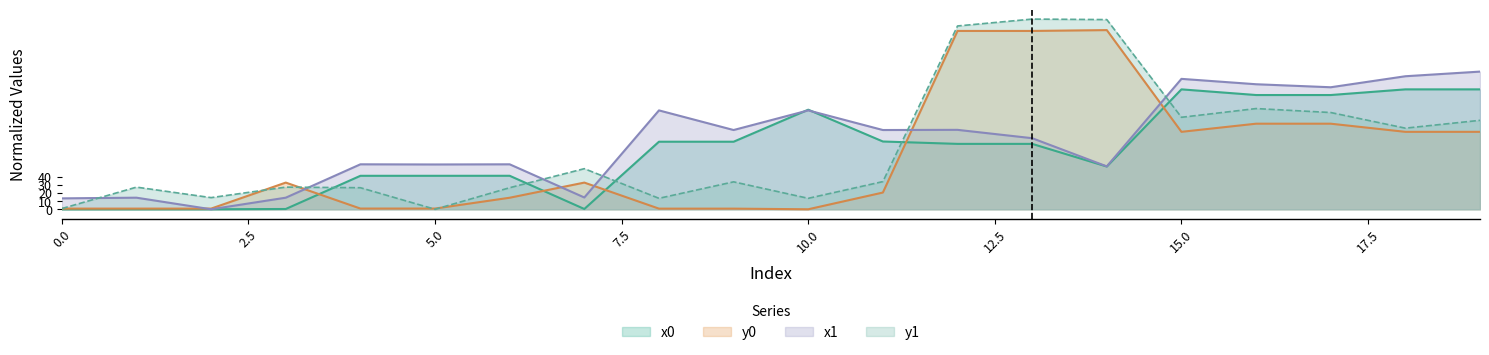

At which label is x1 closest to 84?

13